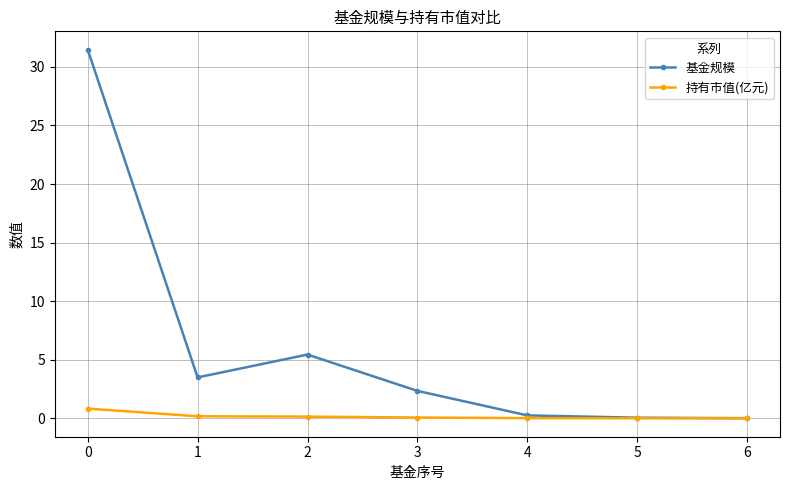

What is the maximum value for 持有市值(亿元)?

0.8